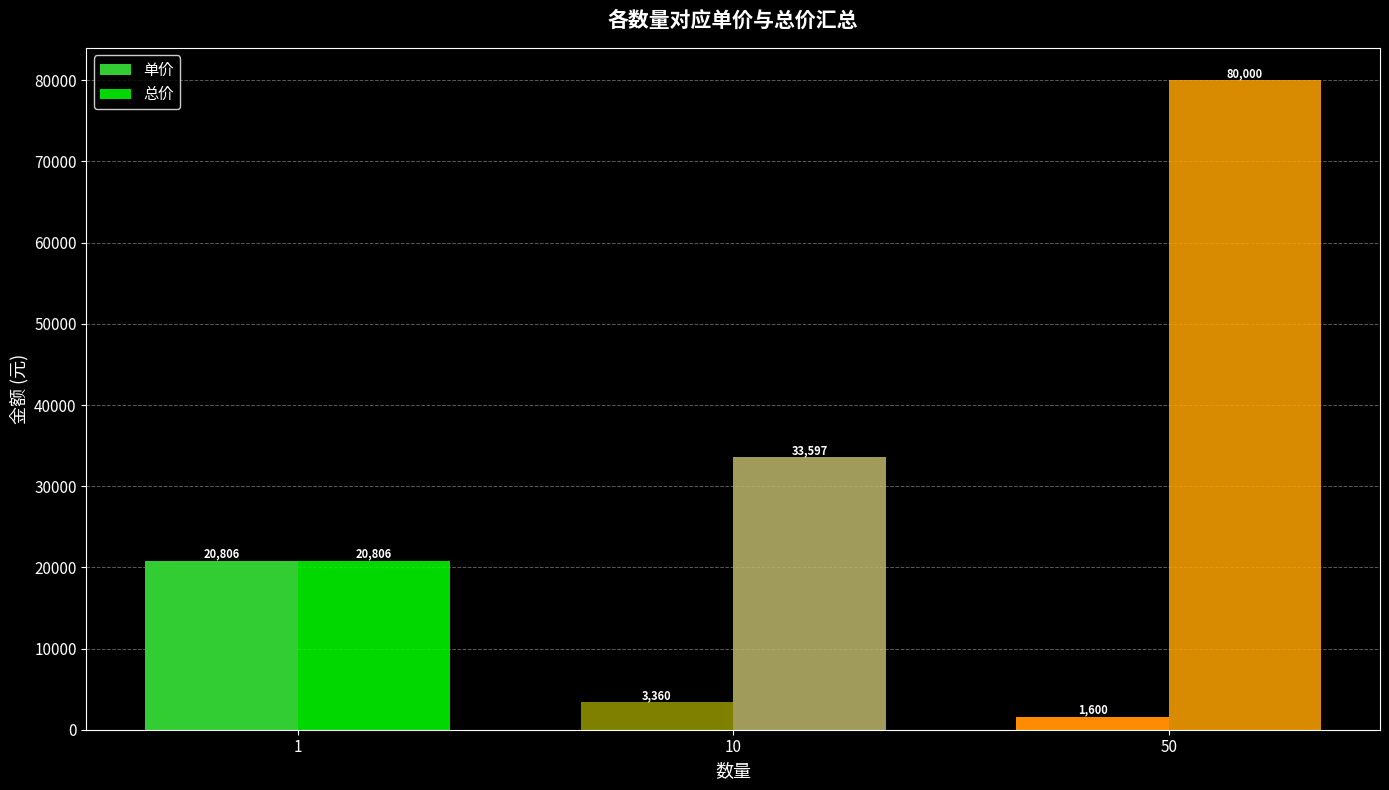

How many values in the 总价 series are below 33596?

1